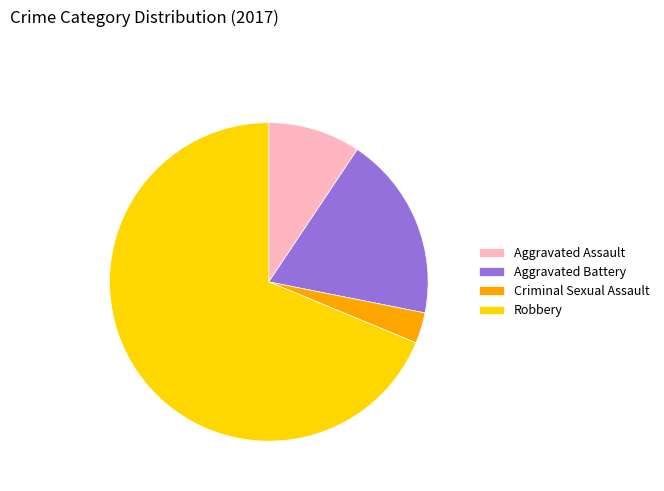

Is it true that Robbery is 69% of the pie?

True